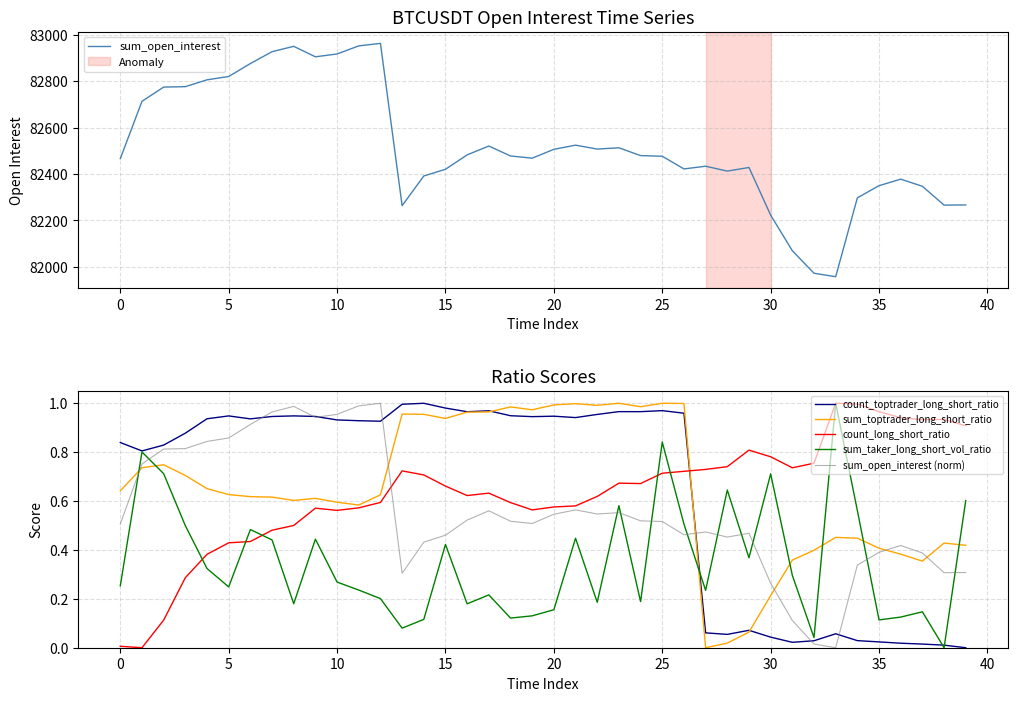

Count the number of data series in this chart.

6